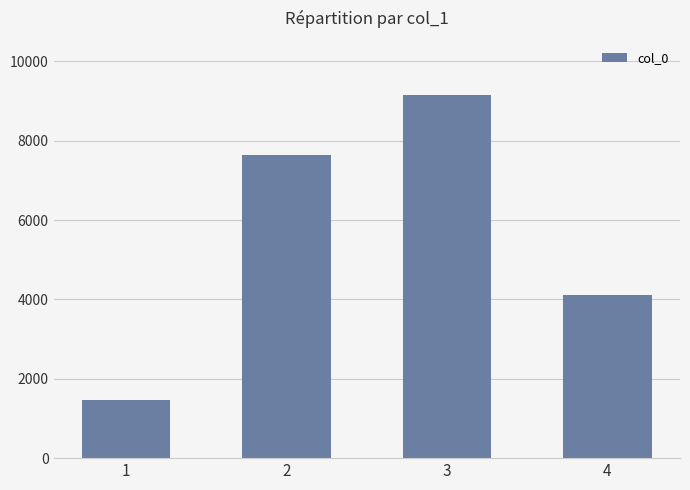

The value at 2 is 7632. True or false?

True